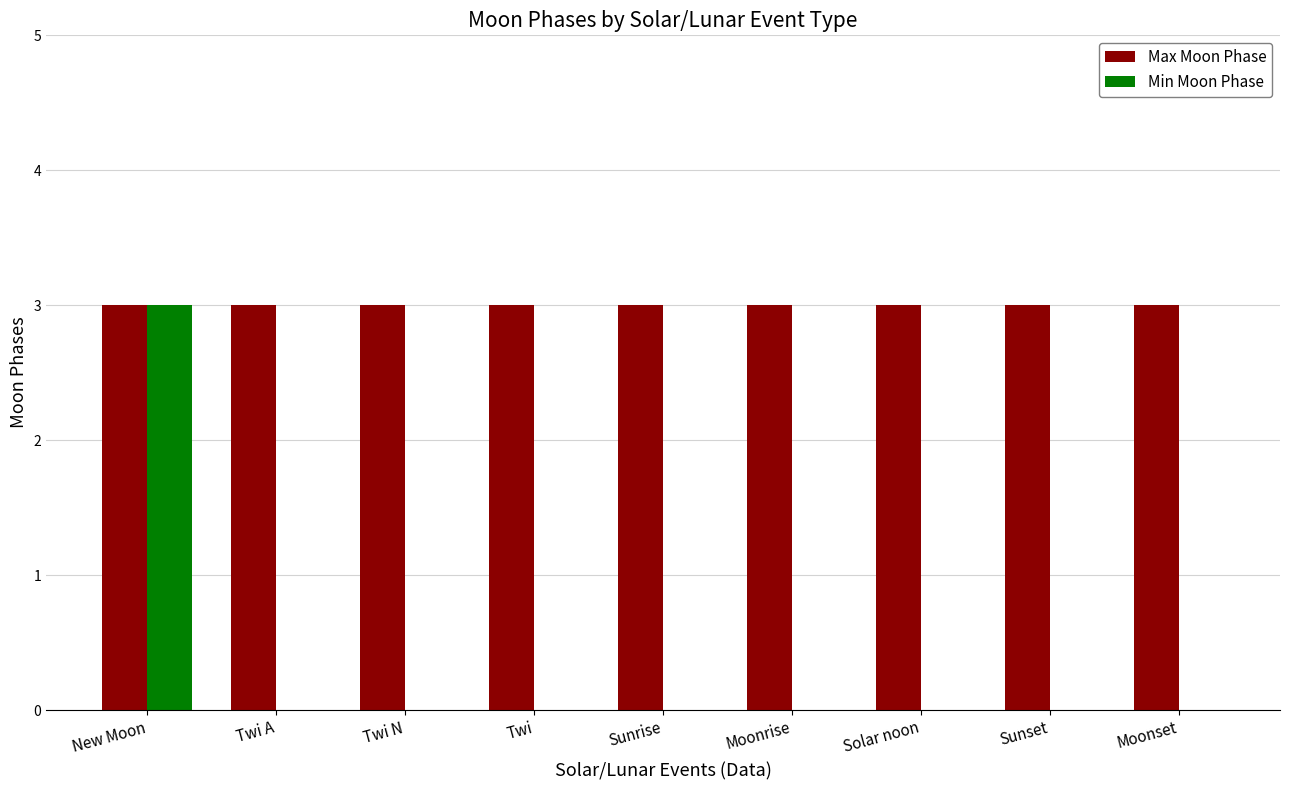

How many categories are shown in the chart?

9